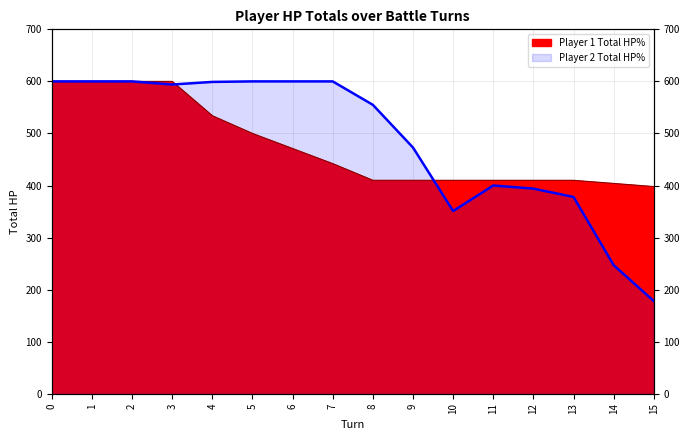

Rank the categories by Player 2 Total HP% value from highest to lowest.

0, 1, 2, 5, 6, 7, 4, 3, 8, 9, 11, 12, 13, 10, 14, 15